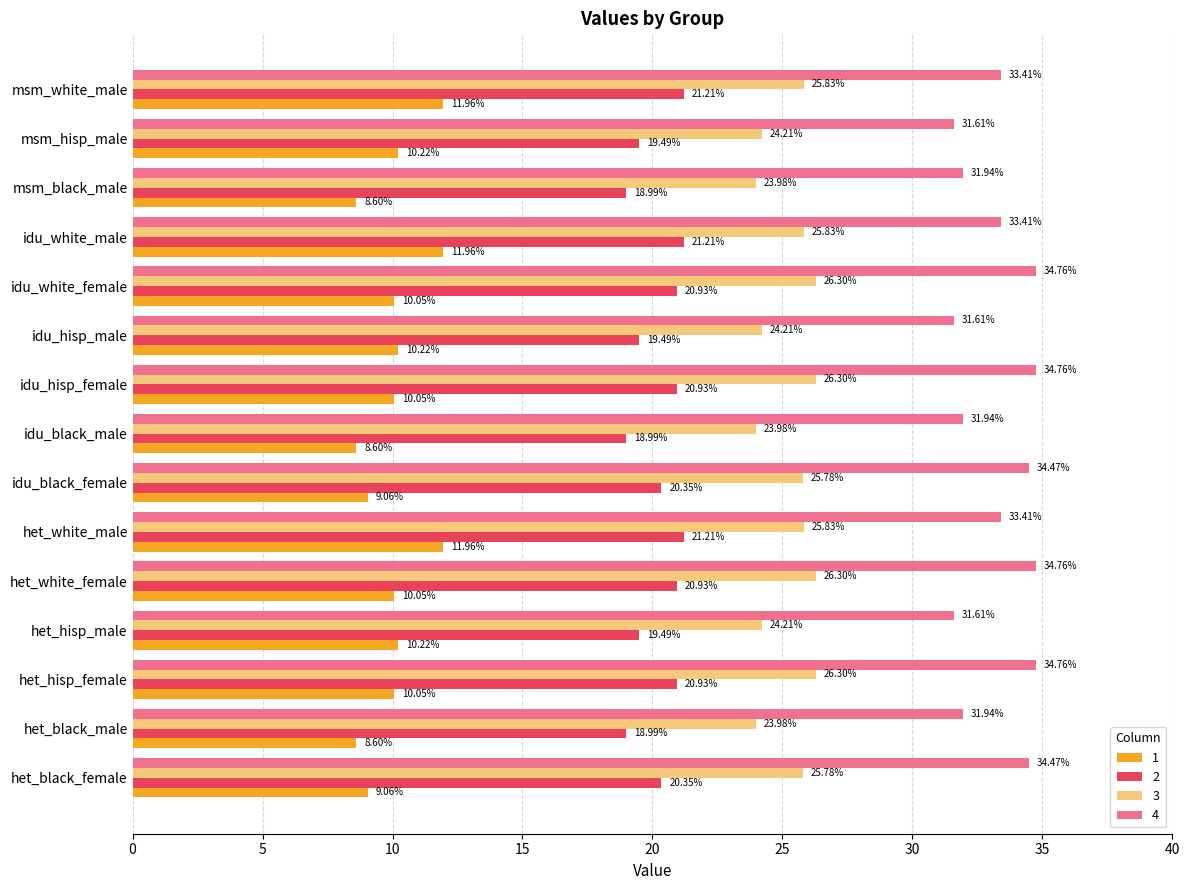

What are all the series names shown in the legend?

1, 2, 3, 4